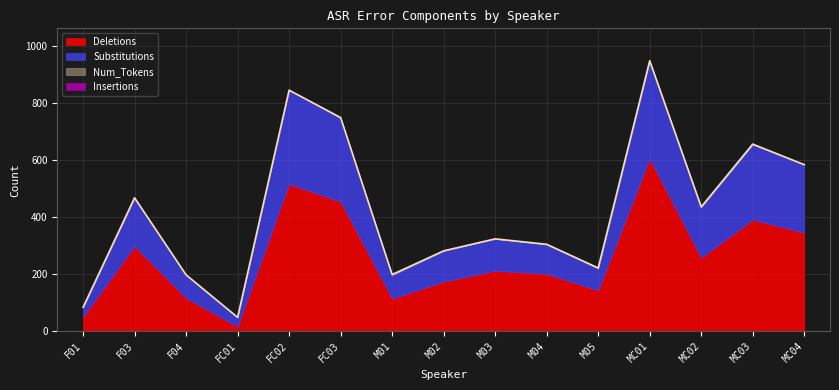

Reading right to left, transcribe all the data shown in this chart.

Deletions: 344	390	256	603	142	200	211	173	113	453	515	15	115	297	49
Substitutions: 239	263	178	343	77	103	112	108	83	293	329	32	81	169	34
Num_Tokens: 583	655	435	947	221	304	323	281	198	748	844	48	197	467	83
Insertions: 0	0	0	0	0	0	0	0	0	0	0	0	0	0	0